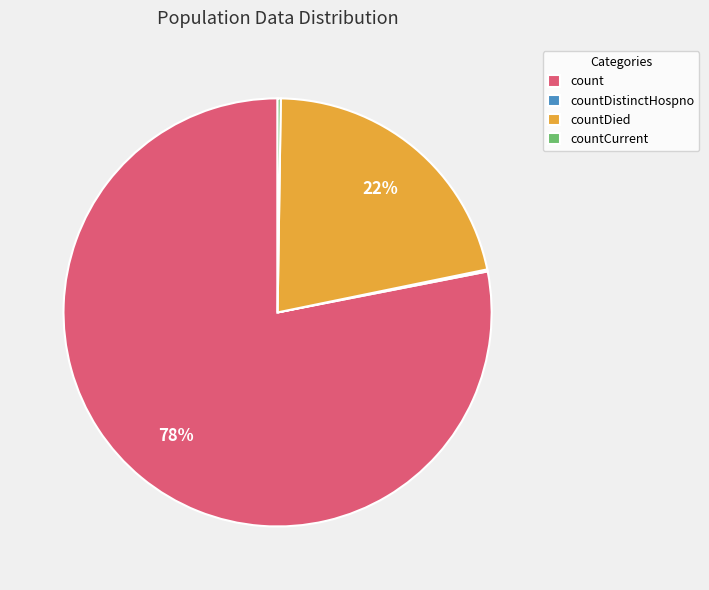

Which category accounts for the majority?

count